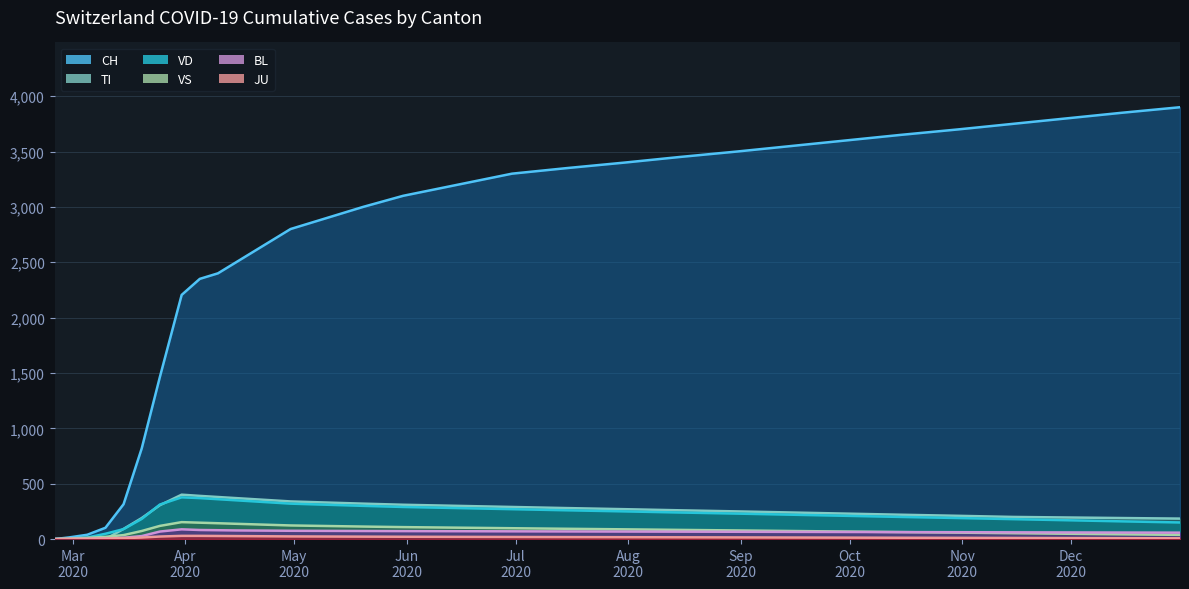

At 2020-07-31, list the series in order from smallest to largest.

JU, BL, VS, VD, TI, CH